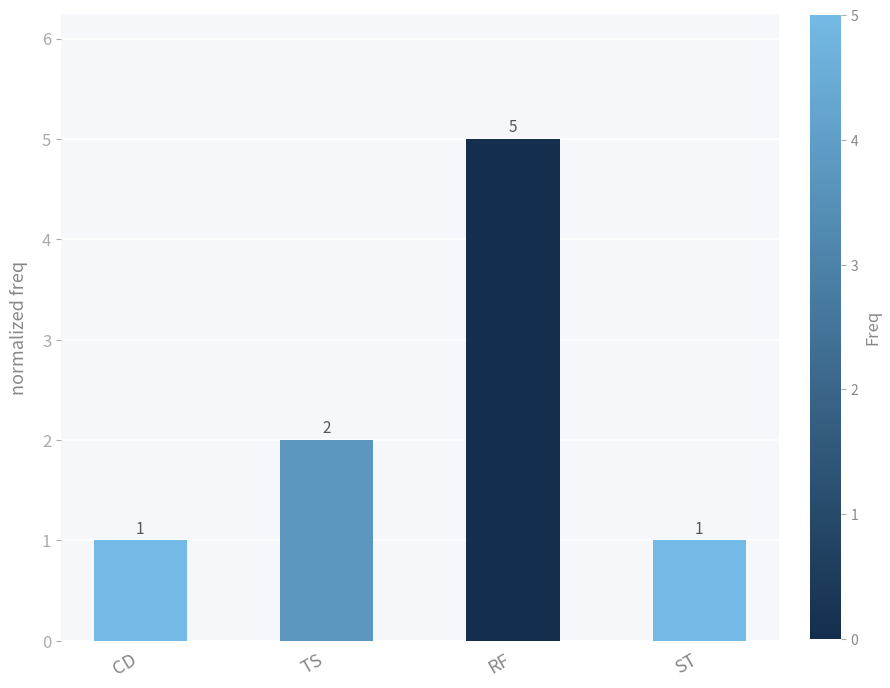

What is the average value?

2